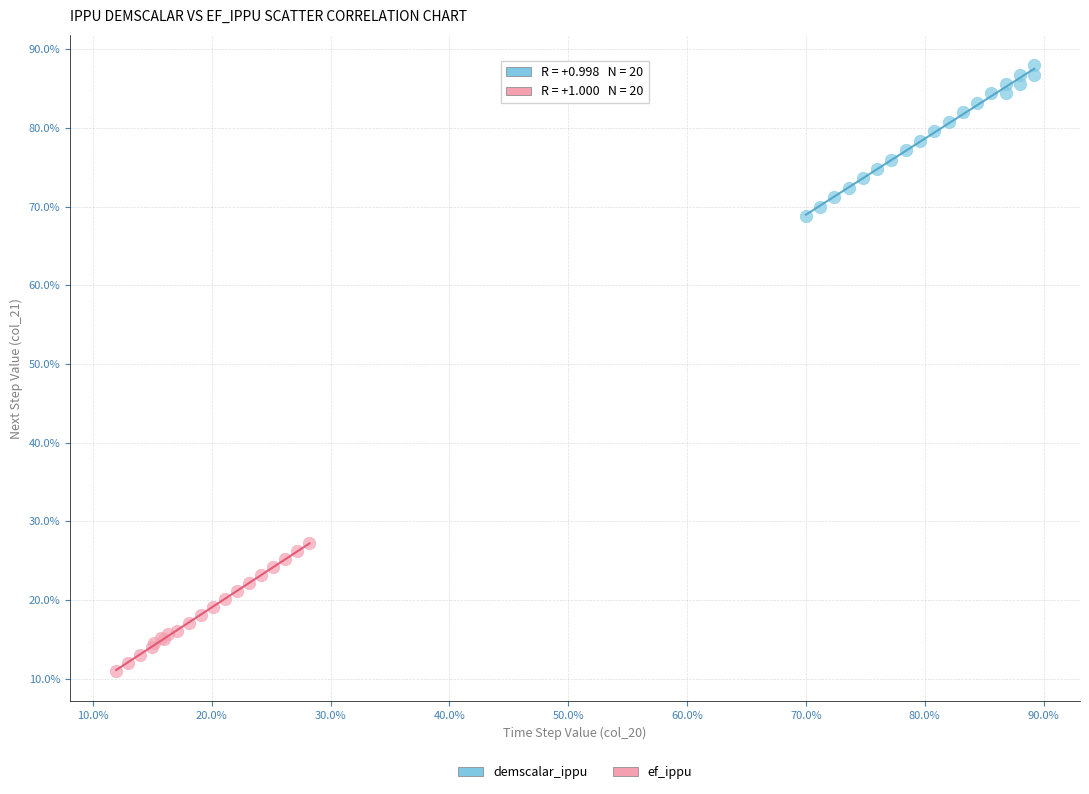

What are all the series names shown in the legend?

demscalar_ippu, ef_ippu